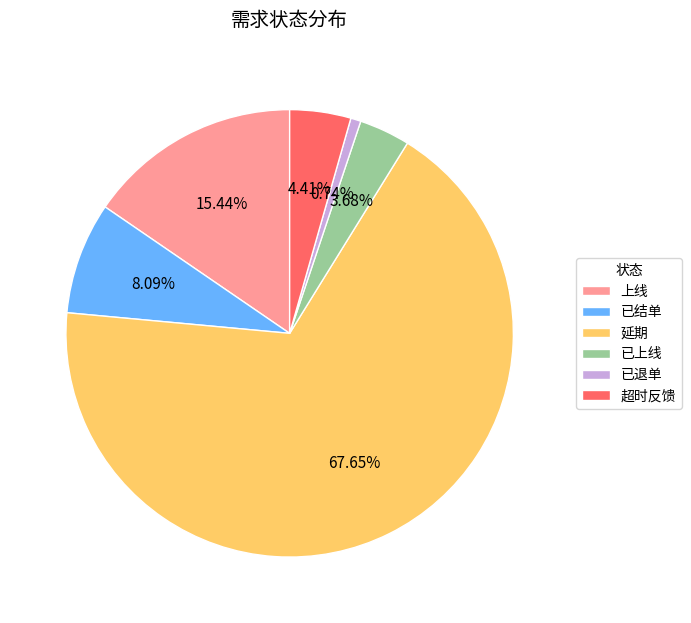

Which slice represents more than half of the pie?

延期